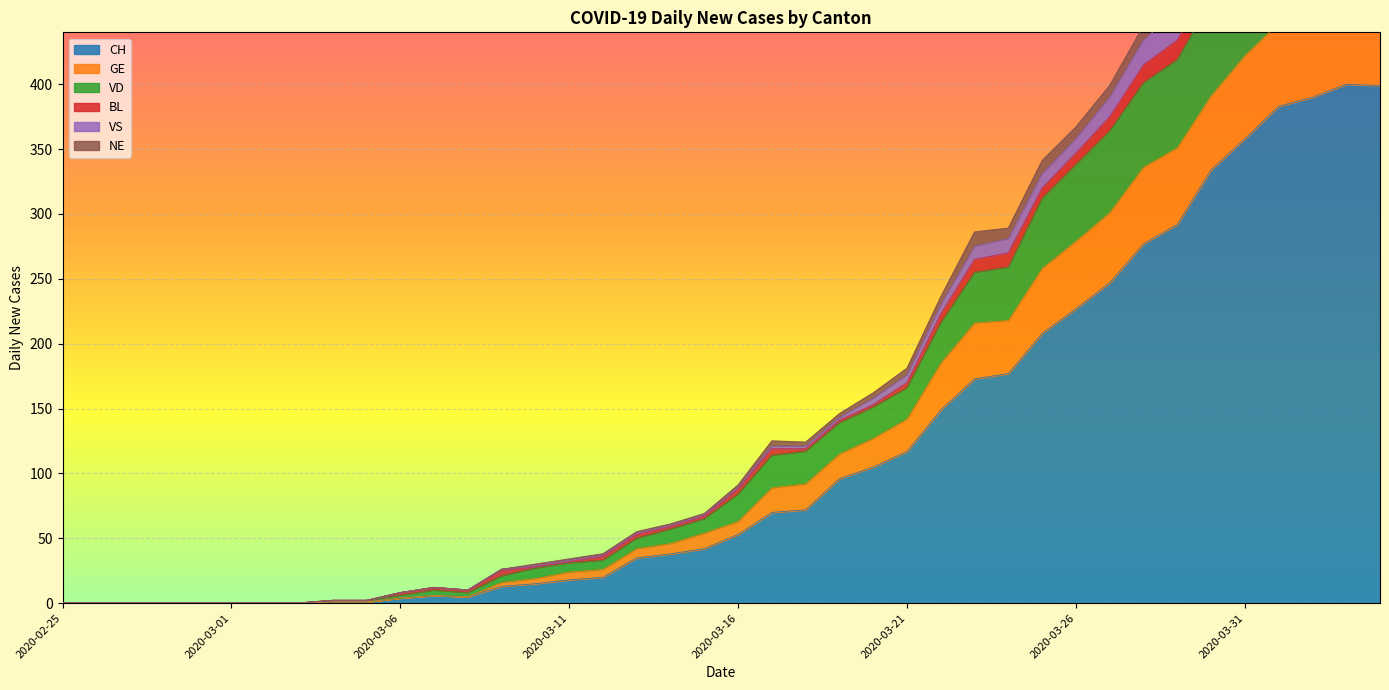

In CH, how many points are lower than both neighbors (excluding endpoints)?

1